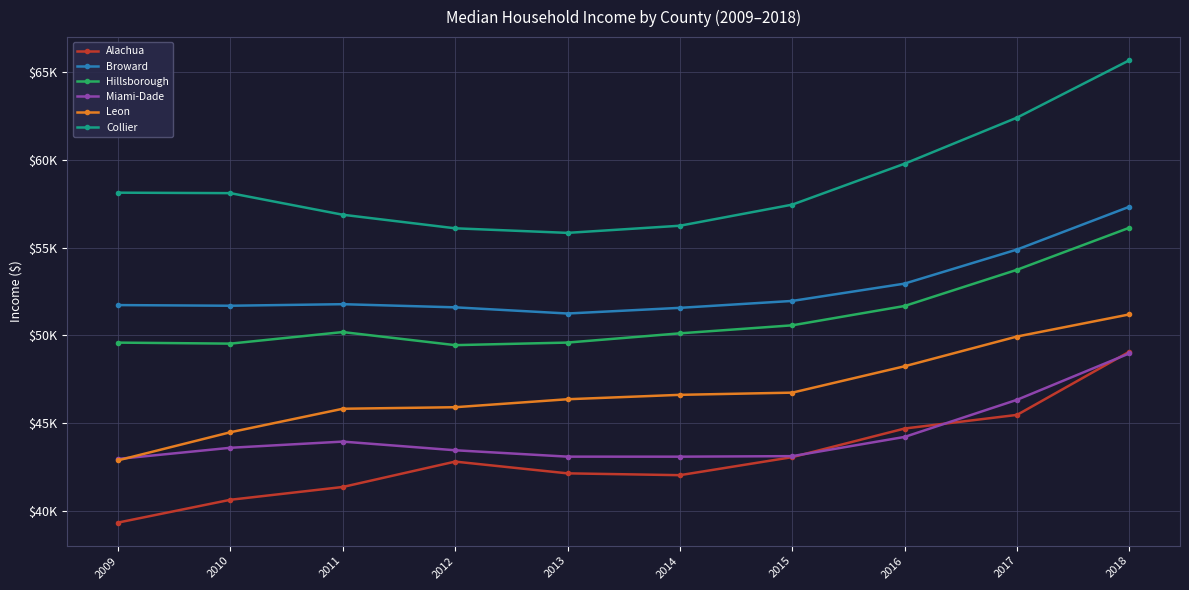

Between 2013 and 2017, which series saw the biggest shift?

Collier